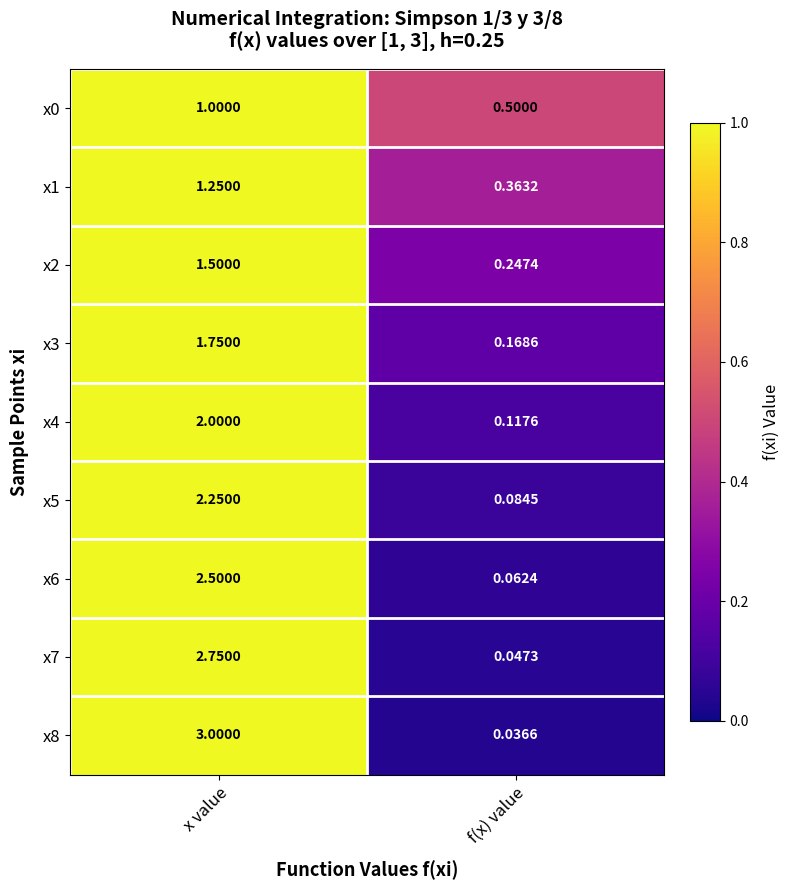

Which label corresponds to the largest value in the chart?

x value